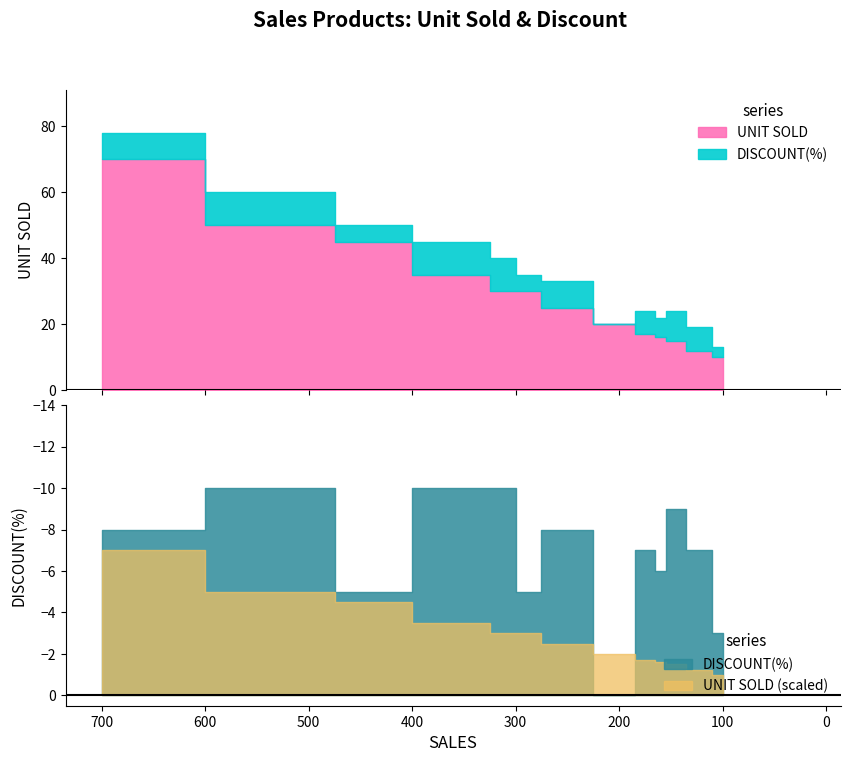

How many data points in sales are less than 250?

6